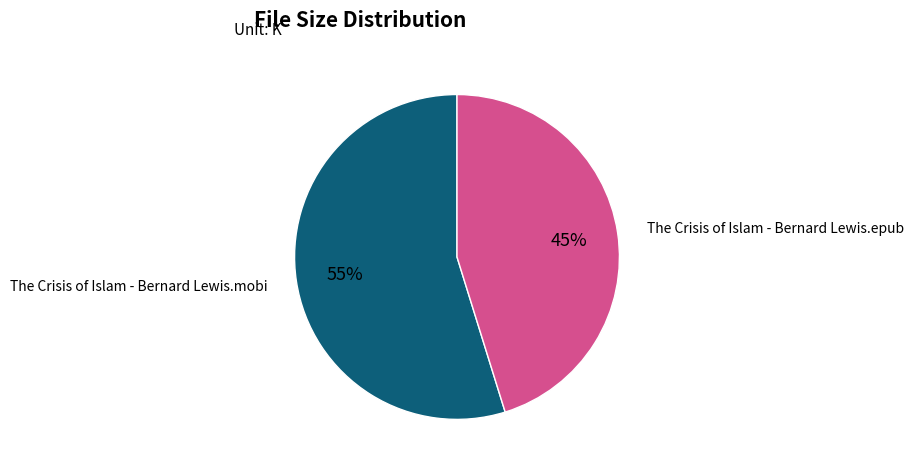

Does any single category account for the majority?

Yes